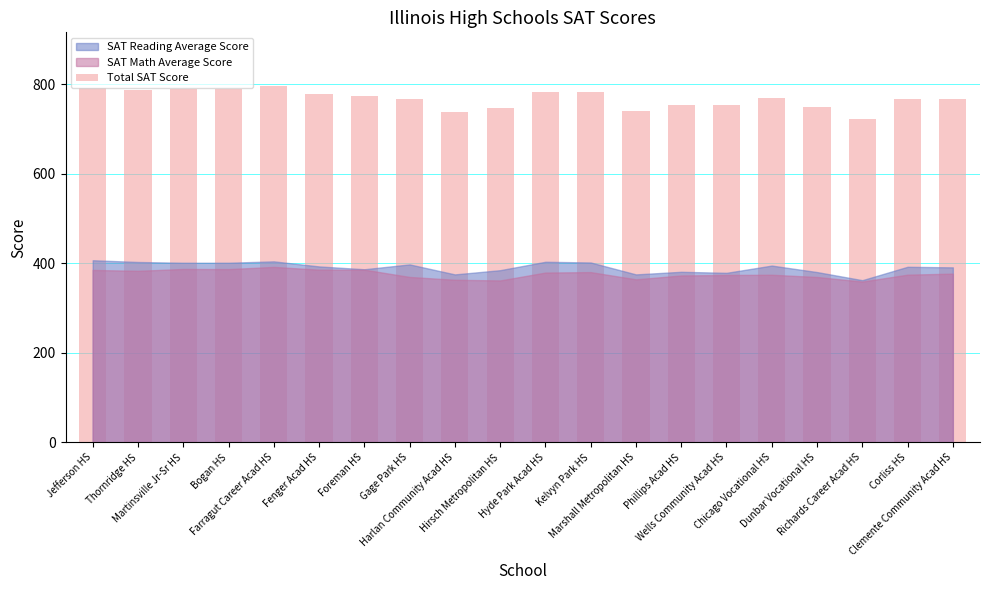

What is the difference between the second highest and minimum values?

70.4